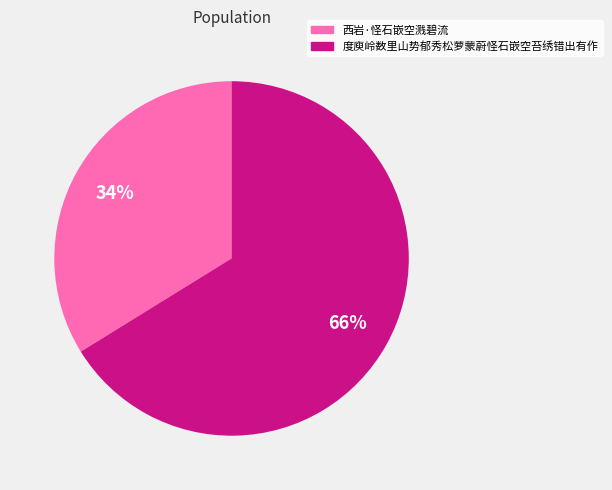

To the nearest percent, what is the combined percentage of 度庾岭数里山势郁秀松萝蒙蔚怪石嵌空苔绣错出有作 and 西岩·怪石嵌空溅碧流?

100%